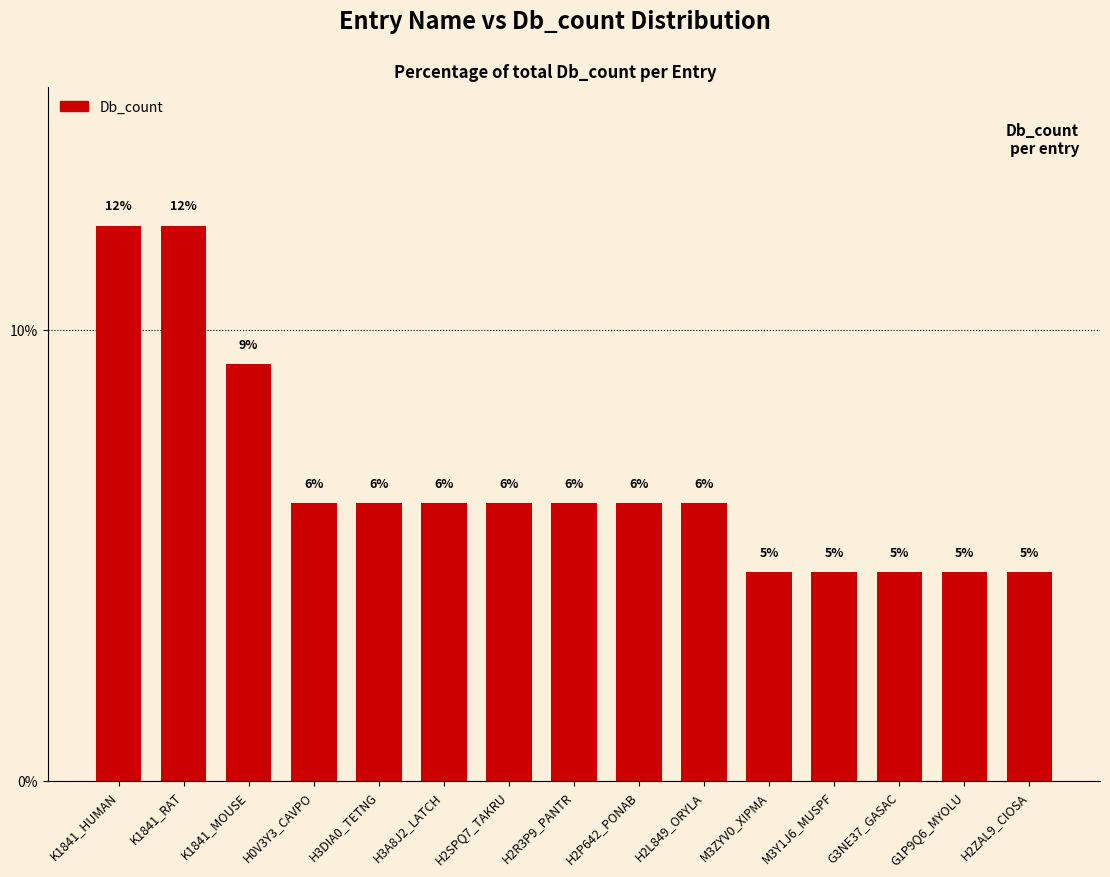

At which label does the data first exceed 6?

K1841_HUMAN